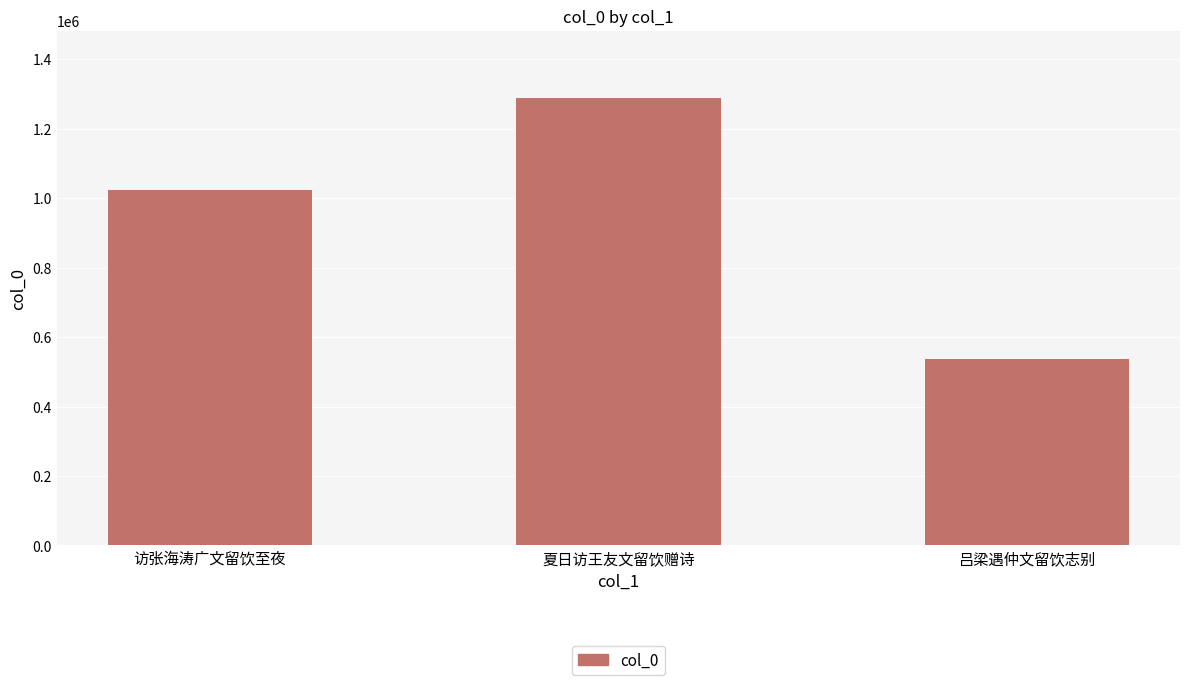

What is the minimum value shown in the chart?

537740